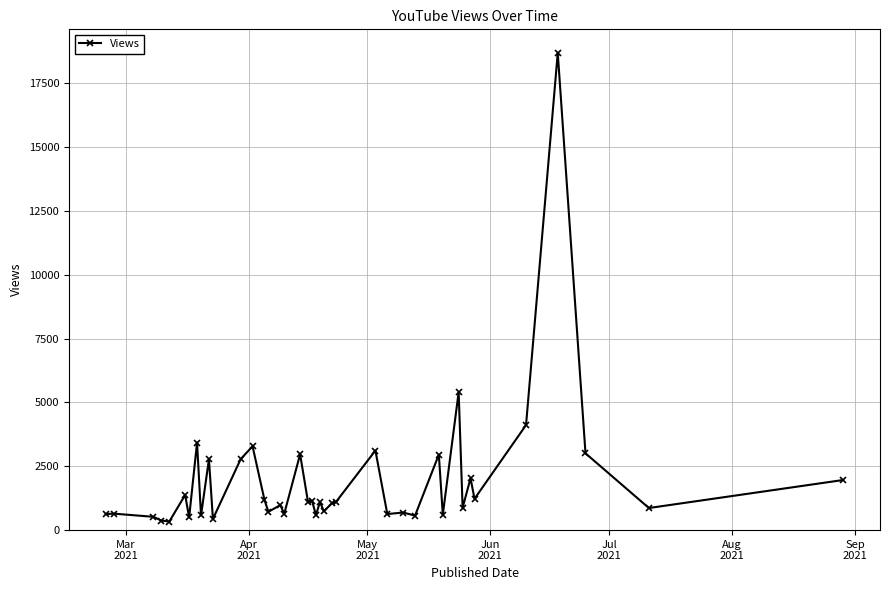

True or false: there are more than 1 points higher than both neighbors.

True